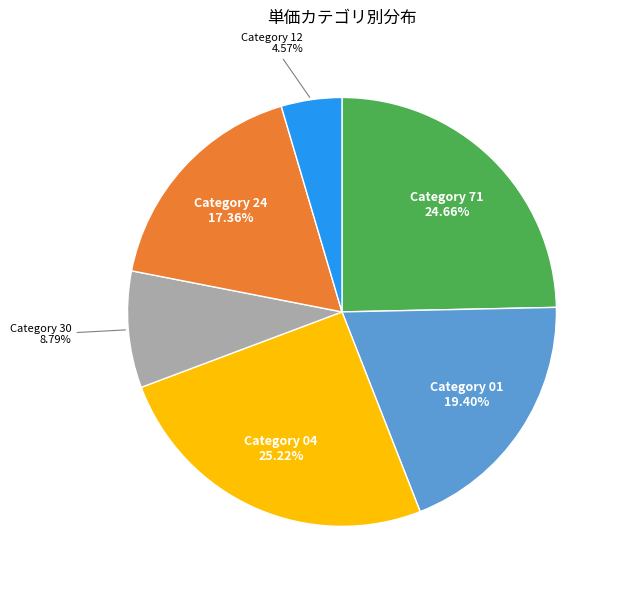

Rank the categories by value from lowest to highest.

Category 12, Category 30, Category 24, Category 01, Category 71, Category 04